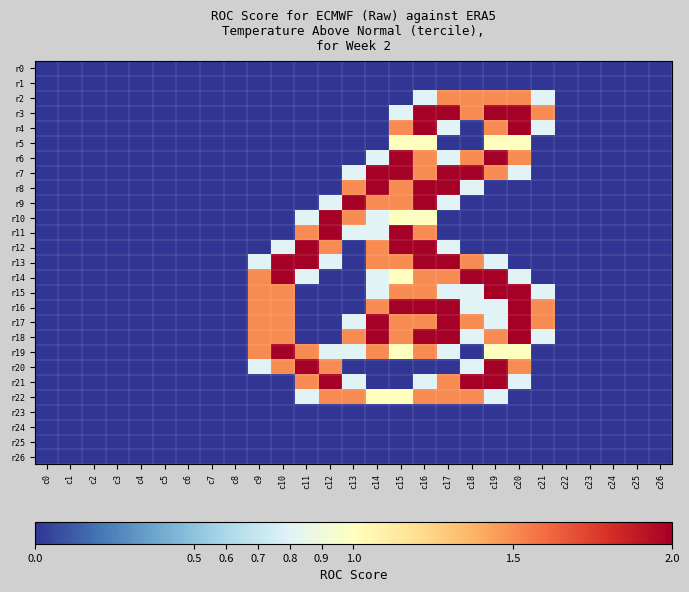

Reading right to left, what are all the values shown in this chart?

r0: c26=0.0	c25=0.0	c24=0.0	c23=0.0	c22=0.0	c21=0.0	c20=0.0	c19=0.0	c18=0.0	c17=0.0	c16=0.0	c15=0.0	c14=0.0	c13=0.0	c12=0.0	c11=0.0	c10=0.0	c9=0.0	c8=0.0	c7=0.0	c6=0.0	c5=0.0	c4=0.0	c3=0.0	c2=0.0	c1=0.0	c0=0.0
r1: c26=0.0	c25=0.0	c24=0.0	c23=0.0	c22=0.0	c21=0.0	c20=0.0	c19=0.0	c18=0.0	c17=0.0	c16=0.0	c15=0.0	c14=0.0	c13=0.0	c12=0.0	c11=0.0	c10=0.0	c9=0.0	c8=0.0	c7=0.0	c6=0.0	c5=0.0	c4=0.0	c3=0.0	c2=0.0	c1=0.0	c0=0.0
r2: c26=0.0	c25=0.0	c24=0.0	c23=0.0	c22=0.0	c21=0.8	c20=1.5	c19=1.5	c18=1.5	c17=1.5	c16=0.8	c15=0.0	c14=0.0	c13=0.0	c12=0.0	c11=0.0	c10=0.0	c9=0.0	c8=0.0	c7=0.0	c6=0.0	c5=0.0	c4=0.0	c3=0.0	c2=0.0	c1=0.0	c0=0.0
r3: c26=0.0	c25=0.0	c24=0.0	c23=0.0	c22=0.0	c21=1.5	c20=2.0	c19=2.0	c18=1.5	c17=2.0	c16=2.0	c15=0.8	c14=0.0	c13=0.0	c12=0.0	c11=0.0	c10=0.0	c9=0.0	c8=0.0	c7=0.0	c6=0.0	c5=0.0	c4=0.0	c3=0.0	c2=0.0	c1=0.0	c0=0.0
r4: c26=0.0	c25=0.0	c24=0.0	c23=0.0	c22=0.0	c21=0.8	c20=2.0	c19=1.5	c18=0.0	c17=0.8	c16=2.0	c15=1.5	c14=0.0	c13=0.0	c12=0.0	c11=0.0	c10=0.0	c9=0.0	c8=0.0	c7=0.0	c6=0.0	c5=0.0	c4=0.0	c3=0.0	c2=0.0	c1=0.0	c0=0.0
r5: c26=0.0	c25=0.0	c24=0.0	c23=0.0	c22=0.0	c21=0.0	c20=1.0	c19=1.0	c18=0.0	c17=0.0	c16=1.0	c15=1.0	c14=0.0	c13=0.0	c12=0.0	c11=0.0	c10=0.0	c9=0.0	c8=0.0	c7=0.0	c6=0.0	c5=0.0	c4=0.0	c3=0.0	c2=0.0	c1=0.0	c0=0.0
r6: c26=0.0	c25=0.0	c24=0.0	c23=0.0	c22=0.0	c21=0.0	c20=1.5	c19=2.0	c18=1.5	c17=0.8	c16=1.5	c15=2.0	c14=0.8	c13=0.0	c12=0.0	c11=0.0	c10=0.0	c9=0.0	c8=0.0	c7=0.0	c6=0.0	c5=0.0	c4=0.0	c3=0.0	c2=0.0	c1=0.0	c0=0.0
r7: c26=0.0	c25=0.0	c24=0.0	c23=0.0	c22=0.0	c21=0.0	c20=0.8	c19=1.5	c18=2.0	c17=2.0	c16=1.5	c15=2.0	c14=2.0	c13=0.8	c12=0.0	c11=0.0	c10=0.0	c9=0.0	c8=0.0	c7=0.0	c6=0.0	c5=0.0	c4=0.0	c3=0.0	c2=0.0	c1=0.0	c0=0.0
r8: c26=0.0	c25=0.0	c24=0.0	c23=0.0	c22=0.0	c21=0.0	c20=0.0	c19=0.0	c18=0.8	c17=2.0	c16=2.0	c15=1.5	c14=2.0	c13=1.5	c12=0.0	c11=0.0	c10=0.0	c9=0.0	c8=0.0	c7=0.0	c6=0.0	c5=0.0	c4=0.0	c3=0.0	c2=0.0	c1=0.0	c0=0.0
r9: c26=0.0	c25=0.0	c24=0.0	c23=0.0	c22=0.0	c21=0.0	c20=0.0	c19=0.0	c18=0.0	c17=0.8	c16=2.0	c15=1.5	c14=1.5	c13=2.0	c12=0.8	c11=0.0	c10=0.0	c9=0.0	c8=0.0	c7=0.0	c6=0.0	c5=0.0	c4=0.0	c3=0.0	c2=0.0	c1=0.0	c0=0.0
r10: c26=0.0	c25=0.0	c24=0.0	c23=0.0	c22=0.0	c21=0.0	c20=0.0	c19=0.0	c18=0.0	c17=0.0	c16=1.0	c15=1.0	c14=0.8	c13=1.5	c12=2.0	c11=0.8	c10=0.0	c9=0.0	c8=0.0	c7=0.0	c6=0.0	c5=0.0	c4=0.0	c3=0.0	c2=0.0	c1=0.0	c0=0.0
r11: c26=0.0	c25=0.0	c24=0.0	c23=0.0	c22=0.0	c21=0.0	c20=0.0	c19=0.0	c18=0.0	c17=0.0	c16=1.5	c15=2.0	c14=0.8	c13=0.8	c12=2.0	c11=1.5	c10=0.0	c9=0.0	c8=0.0	c7=0.0	c6=0.0	c5=0.0	c4=0.0	c3=0.0	c2=0.0	c1=0.0	c0=0.0
r12: c26=0.0	c25=0.0	c24=0.0	c23=0.0	c22=0.0	c21=0.0	c20=0.0	c19=0.0	c18=0.0	c17=0.8	c16=2.0	c15=2.0	c14=1.5	c13=0.0	c12=1.5	c11=2.0	c10=0.8	c9=0.0	c8=0.0	c7=0.0	c6=0.0	c5=0.0	c4=0.0	c3=0.0	c2=0.0	c1=0.0	c0=0.0
r13: c26=0.0	c25=0.0	c24=0.0	c23=0.0	c22=0.0	c21=0.0	c20=0.0	c19=0.8	c18=1.5	c17=2.0	c16=2.0	c15=1.5	c14=1.5	c13=0.0	c12=0.8	c11=2.0	c10=2.0	c9=0.8	c8=0.0	c7=0.0	c6=0.0	c5=0.0	c4=0.0	c3=0.0	c2=0.0	c1=0.0	c0=0.0
r14: c26=0.0	c25=0.0	c24=0.0	c23=0.0	c22=0.0	c21=0.0	c20=0.8	c19=2.0	c18=2.0	c17=1.5	c16=1.5	c15=1.0	c14=0.8	c13=0.0	c12=0.0	c11=0.8	c10=2.0	c9=1.5	c8=0.0	c7=0.0	c6=0.0	c5=0.0	c4=0.0	c3=0.0	c2=0.0	c1=0.0	c0=0.0
r15: c26=0.0	c25=0.0	c24=0.0	c23=0.0	c22=0.0	c21=0.8	c20=2.0	c19=2.0	c18=0.8	c17=0.8	c16=1.5	c15=1.5	c14=0.8	c13=0.0	c12=0.0	c11=0.0	c10=1.5	c9=1.5	c8=0.0	c7=0.0	c6=0.0	c5=0.0	c4=0.0	c3=0.0	c2=0.0	c1=0.0	c0=0.0
r16: c26=0.0	c25=0.0	c24=0.0	c23=0.0	c22=0.0	c21=1.5	c20=2.0	c19=0.8	c18=0.8	c17=2.0	c16=2.0	c15=2.0	c14=1.5	c13=0.0	c12=0.0	c11=0.0	c10=1.5	c9=1.5	c8=0.0	c7=0.0	c6=0.0	c5=0.0	c4=0.0	c3=0.0	c2=0.0	c1=0.0	c0=0.0
r17: c26=0.0	c25=0.0	c24=0.0	c23=0.0	c22=0.0	c21=1.5	c20=2.0	c19=0.8	c18=1.5	c17=2.0	c16=1.5	c15=1.5	c14=2.0	c13=0.8	c12=0.0	c11=0.0	c10=1.5	c9=1.5	c8=0.0	c7=0.0	c6=0.0	c5=0.0	c4=0.0	c3=0.0	c2=0.0	c1=0.0	c0=0.0
r18: c26=0.0	c25=0.0	c24=0.0	c23=0.0	c22=0.0	c21=0.8	c20=2.0	c19=1.5	c18=0.8	c17=2.0	c16=2.0	c15=1.5	c14=2.0	c13=1.5	c12=0.0	c11=0.0	c10=1.5	c9=1.5	c8=0.0	c7=0.0	c6=0.0	c5=0.0	c4=0.0	c3=0.0	c2=0.0	c1=0.0	c0=0.0
r19: c26=0.0	c25=0.0	c24=0.0	c23=0.0	c22=0.0	c21=0.0	c20=1.0	c19=1.0	c18=0.0	c17=0.8	c16=1.5	c15=1.0	c14=1.5	c13=0.8	c12=0.8	c11=1.5	c10=2.0	c9=1.5	c8=0.0	c7=0.0	c6=0.0	c5=0.0	c4=0.0	c3=0.0	c2=0.0	c1=0.0	c0=0.0
r20: c26=0.0	c25=0.0	c24=0.0	c23=0.0	c22=0.0	c21=0.0	c20=1.5	c19=2.0	c18=0.8	c17=0.0	c16=0.0	c15=0.0	c14=0.0	c13=0.0	c12=1.5	c11=2.0	c10=1.5	c9=0.8	c8=0.0	c7=0.0	c6=0.0	c5=0.0	c4=0.0	c3=0.0	c2=0.0	c1=0.0	c0=0.0
r21: c26=0.0	c25=0.0	c24=0.0	c23=0.0	c22=0.0	c21=0.0	c20=0.8	c19=2.0	c18=2.0	c17=1.5	c16=0.8	c15=0.0	c14=0.0	c13=0.8	c12=2.0	c11=1.5	c10=0.0	c9=0.0	c8=0.0	c7=0.0	c6=0.0	c5=0.0	c4=0.0	c3=0.0	c2=0.0	c1=0.0	c0=0.0
r22: c26=0.0	c25=0.0	c24=0.0	c23=0.0	c22=0.0	c21=0.0	c20=0.0	c19=0.8	c18=1.5	c17=1.5	c16=1.5	c15=1.0	c14=1.0	c13=1.5	c12=1.5	c11=0.8	c10=0.0	c9=0.0	c8=0.0	c7=0.0	c6=0.0	c5=0.0	c4=0.0	c3=0.0	c2=0.0	c1=0.0	c0=0.0
r23: c26=0.0	c25=0.0	c24=0.0	c23=0.0	c22=0.0	c21=0.0	c20=0.0	c19=0.0	c18=0.0	c17=0.0	c16=0.0	c15=0.0	c14=0.0	c13=0.0	c12=0.0	c11=0.0	c10=0.0	c9=0.0	c8=0.0	c7=0.0	c6=0.0	c5=0.0	c4=0.0	c3=0.0	c2=0.0	c1=0.0	c0=0.0
r24: c26=0.0	c25=0.0	c24=0.0	c23=0.0	c22=0.0	c21=0.0	c20=0.0	c19=0.0	c18=0.0	c17=0.0	c16=0.0	c15=0.0	c14=0.0	c13=0.0	c12=0.0	c11=0.0	c10=0.0	c9=0.0	c8=0.0	c7=0.0	c6=0.0	c5=0.0	c4=0.0	c3=0.0	c2=0.0	c1=0.0	c0=0.0
r25: c26=0.0	c25=0.0	c24=0.0	c23=0.0	c22=0.0	c21=0.0	c20=0.0	c19=0.0	c18=0.0	c17=0.0	c16=0.0	c15=0.0	c14=0.0	c13=0.0	c12=0.0	c11=0.0	c10=0.0	c9=0.0	c8=0.0	c7=0.0	c6=0.0	c5=0.0	c4=0.0	c3=0.0	c2=0.0	c1=0.0	c0=0.0
r26: c26=0.0	c25=0.0	c24=0.0	c23=0.0	c22=0.0	c21=0.0	c20=0.0	c19=0.0	c18=0.0	c17=0.0	c16=0.0	c15=0.0	c14=0.0	c13=0.0	c12=0.0	c11=0.0	c10=0.0	c9=0.0	c8=0.0	c7=0.0	c6=0.0	c5=0.0	c4=0.0	c3=0.0	c2=0.0	c1=0.0	c0=0.0